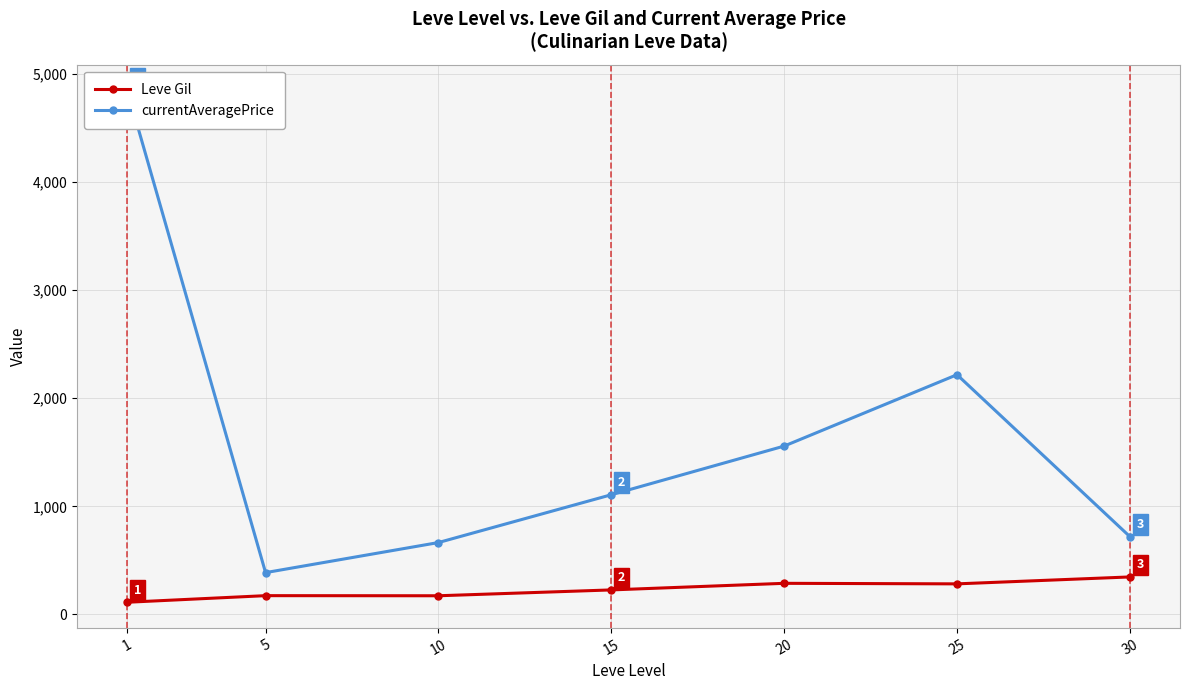

Which category has the lowest value across all series?

1